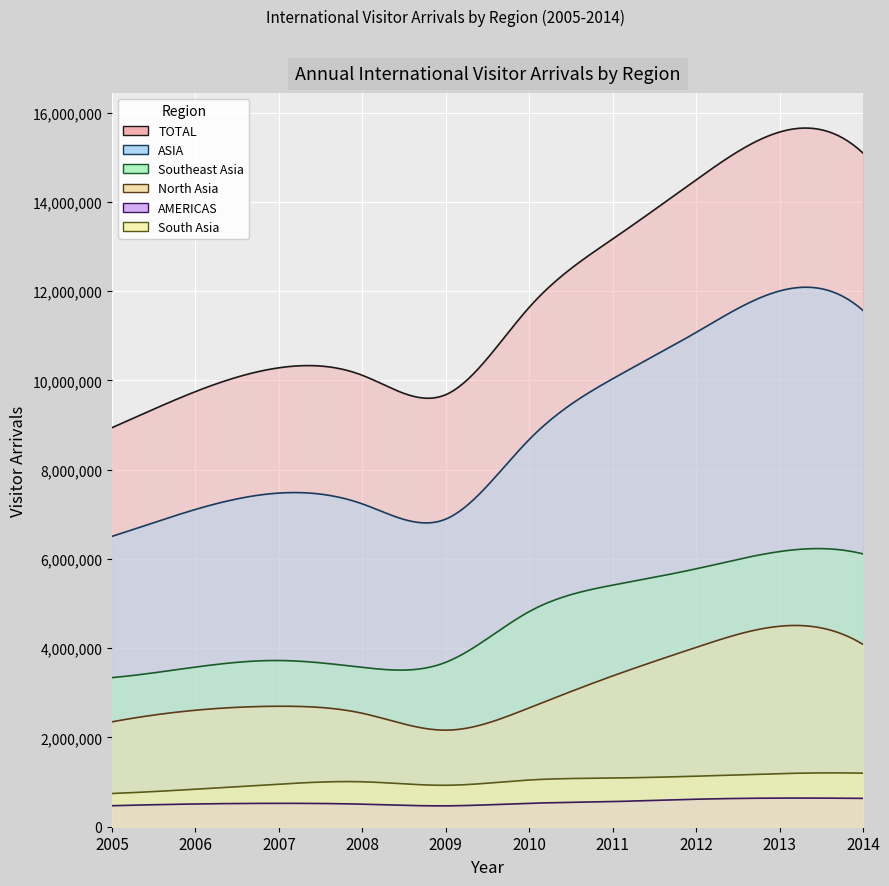

How many data points in Southeast Asia are above 4821753?

4